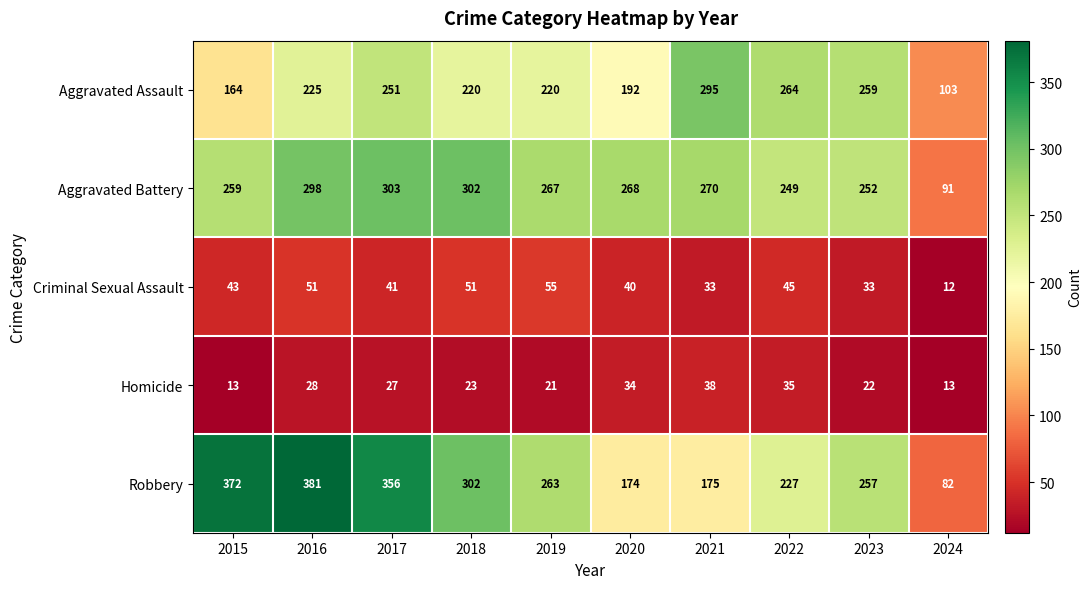

True or false: Robbery has a value of 302 at 2018.

True